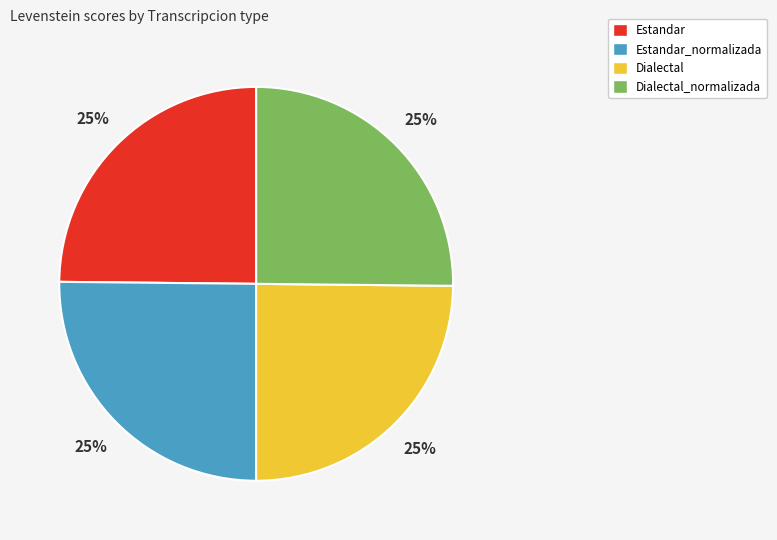

Approximately how many times larger is the value at Dialectal_normalizada compared to Estandar_normalizada?

1.0